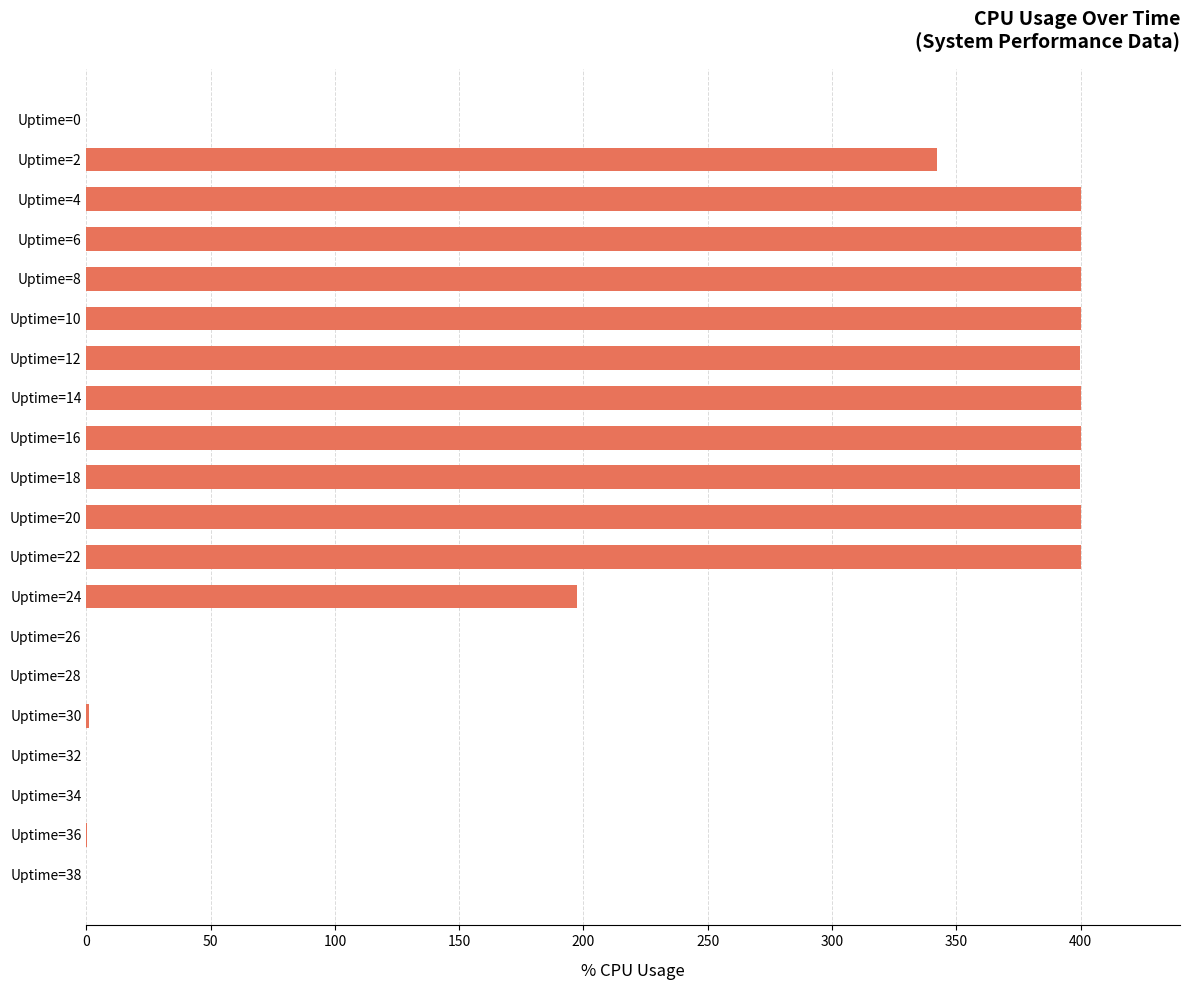

What is the change in value from Uptime=20 to Uptime=32?

-400.0